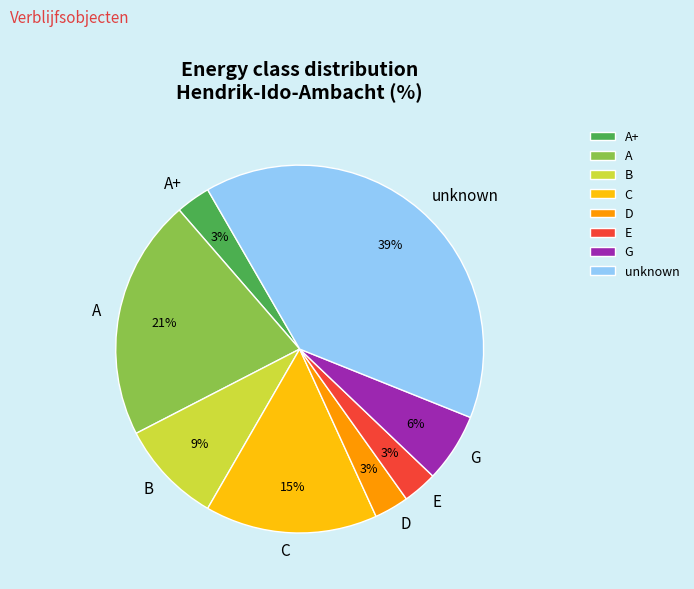

Combined, do C and A account for over 50%?

No